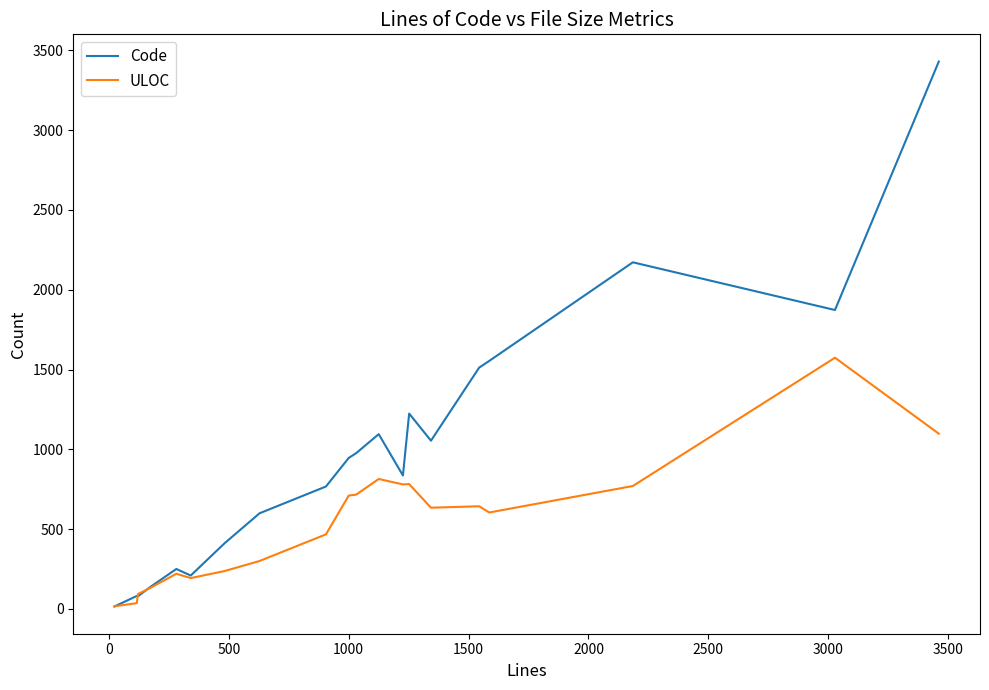

Which series has the largest range (max minus min)?

Code